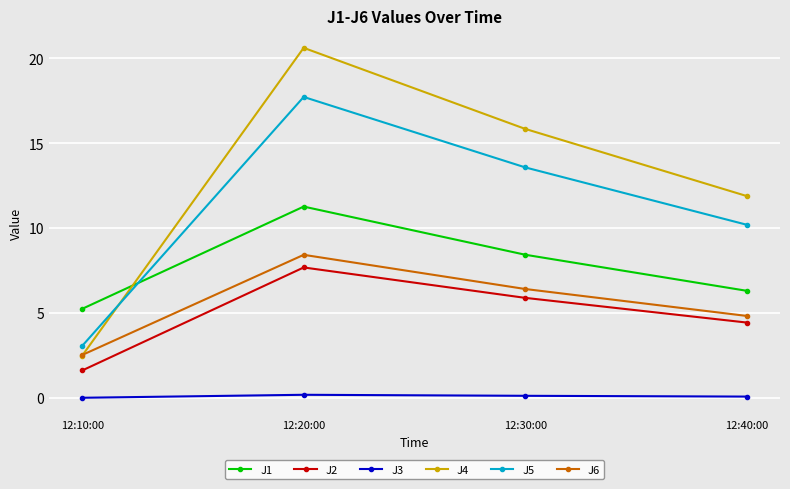

What position from the left is 12:10:00?

1